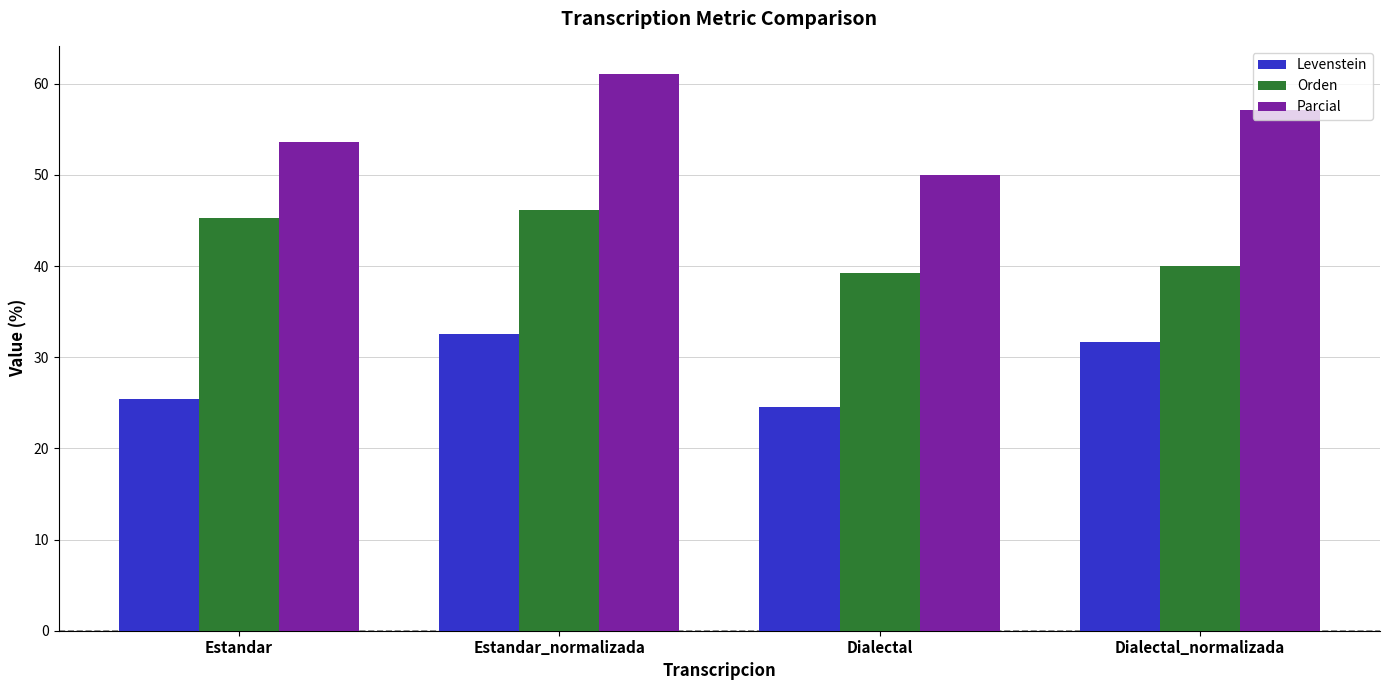

What is the spread (max minus min) of values at Estandar_normalizada?

28.6